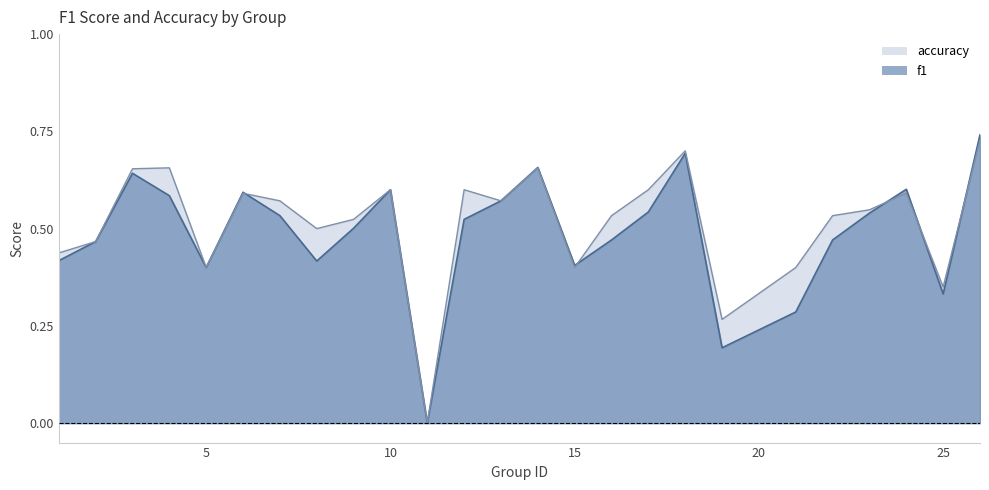

At which label does accuracy reach its peak?

26